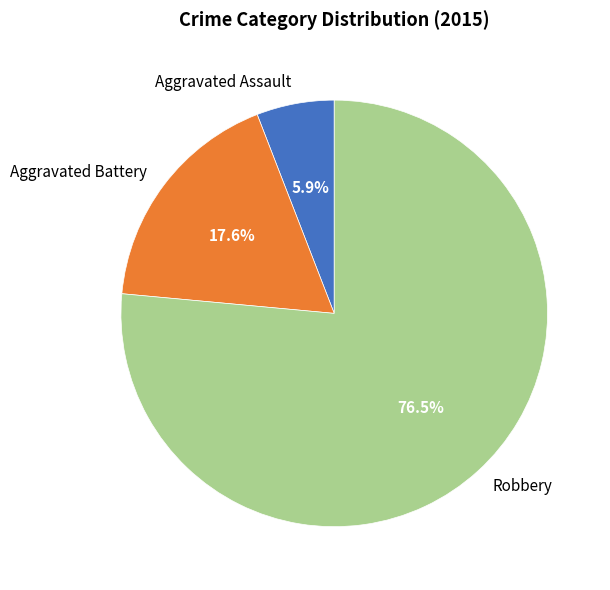

Count the number of slices in the pie.

3